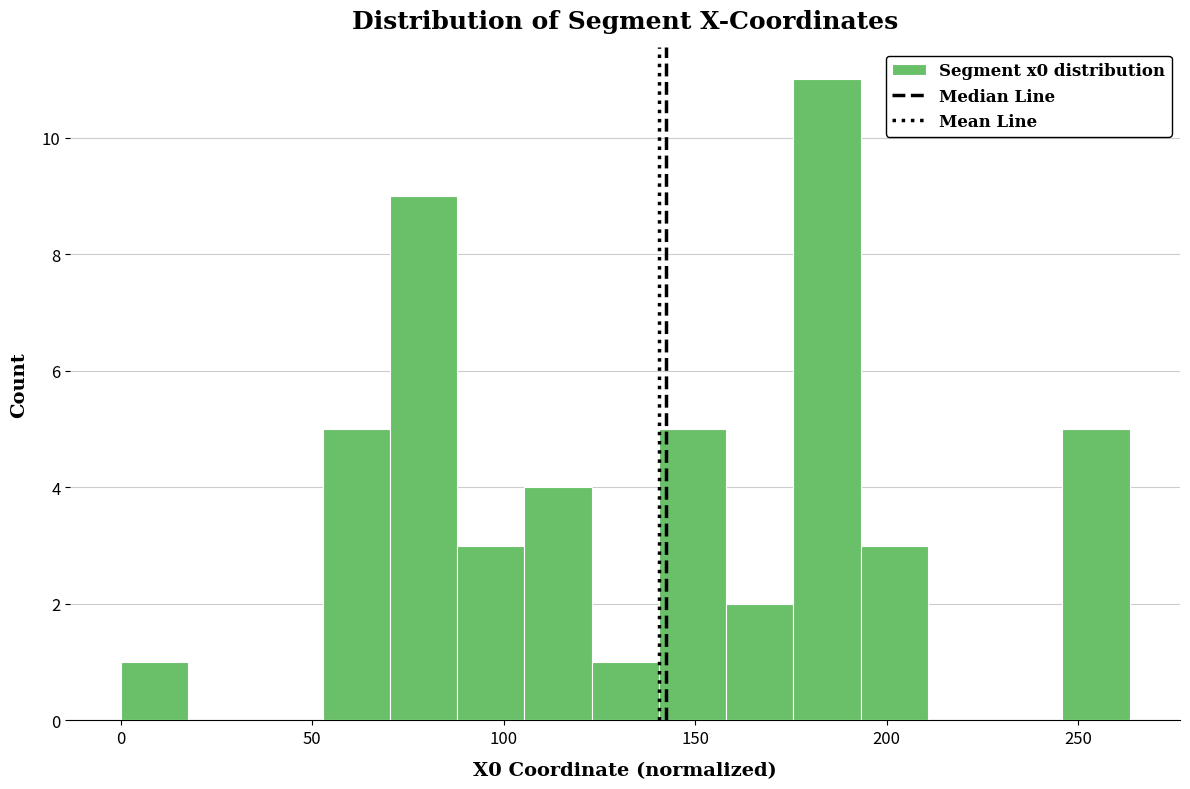

Read against the x-axis, roughly where is the centre of the tallest bar?

185